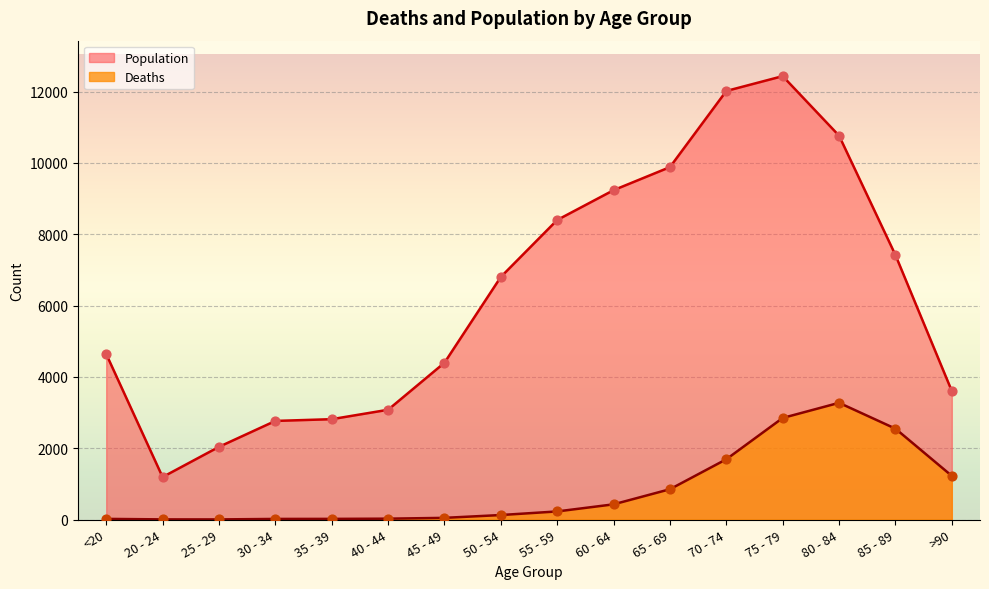

At how many categories does at least one series exceed 10565?

3